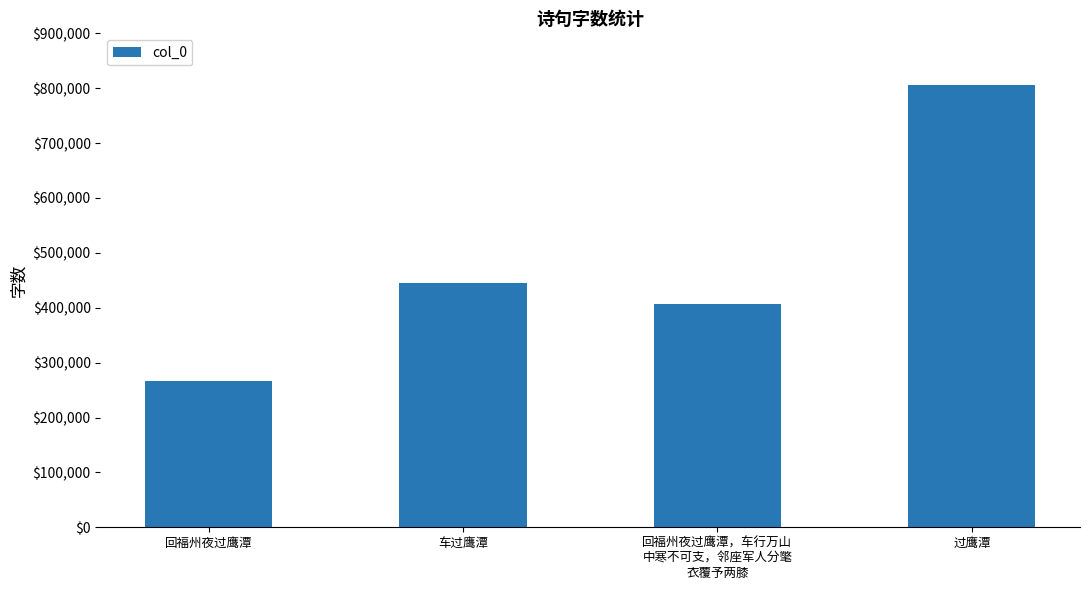

What is the difference between the maximum and second lowest values?

398022